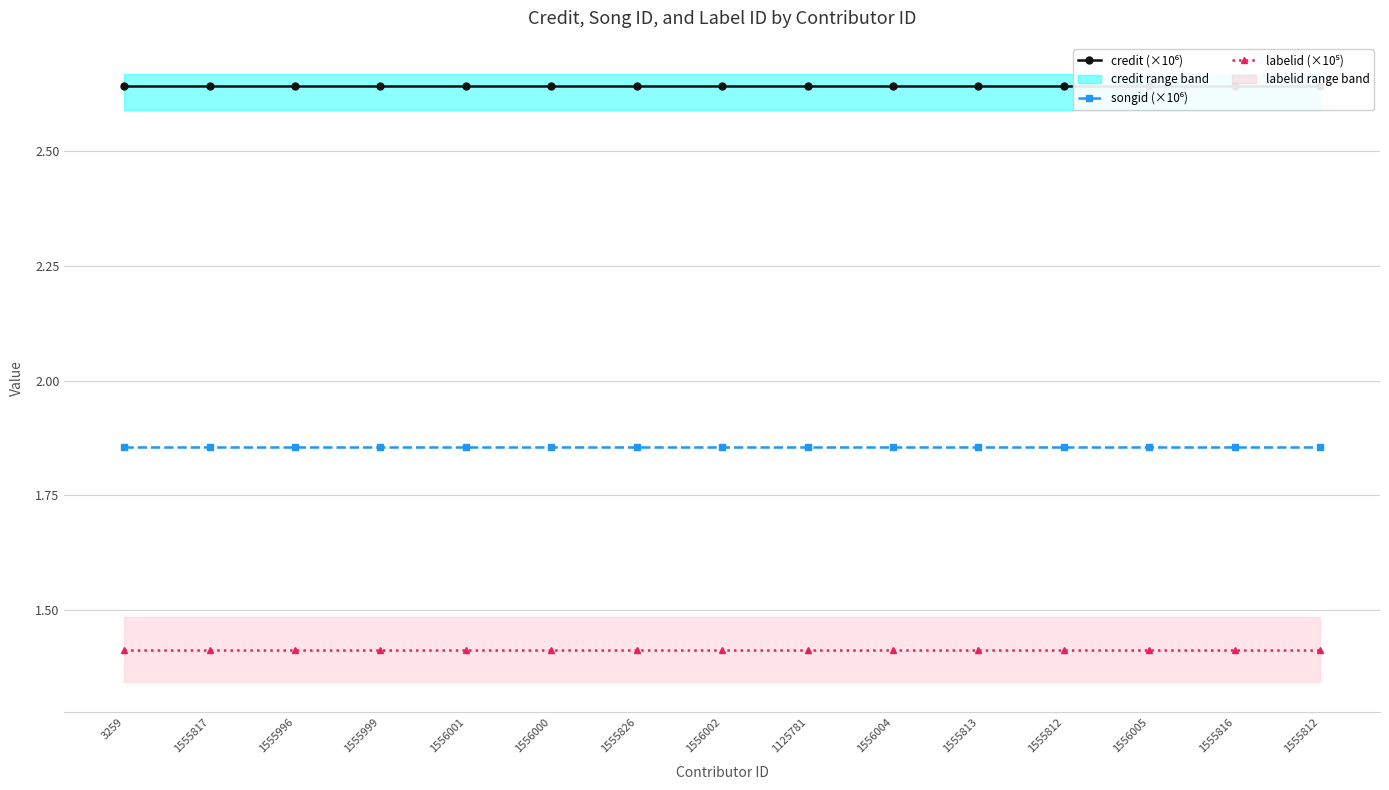

Reading right to left, list all the values displayed in this chart.

credit (×10⁶): 2.6	2.6	2.6	2.6	2.6	2.6	2.6	2.6	2.6	2.6	2.6	2.6	2.6	2.6	2.6
songid (×10⁶): 1.9	1.9	1.9	1.9	1.9	1.9	1.9	1.9	1.9	1.9	1.9	1.9	1.9	1.9	1.9
labelid (×10⁵): 1.4	1.4	1.4	1.4	1.4	1.4	1.4	1.4	1.4	1.4	1.4	1.4	1.4	1.4	1.4